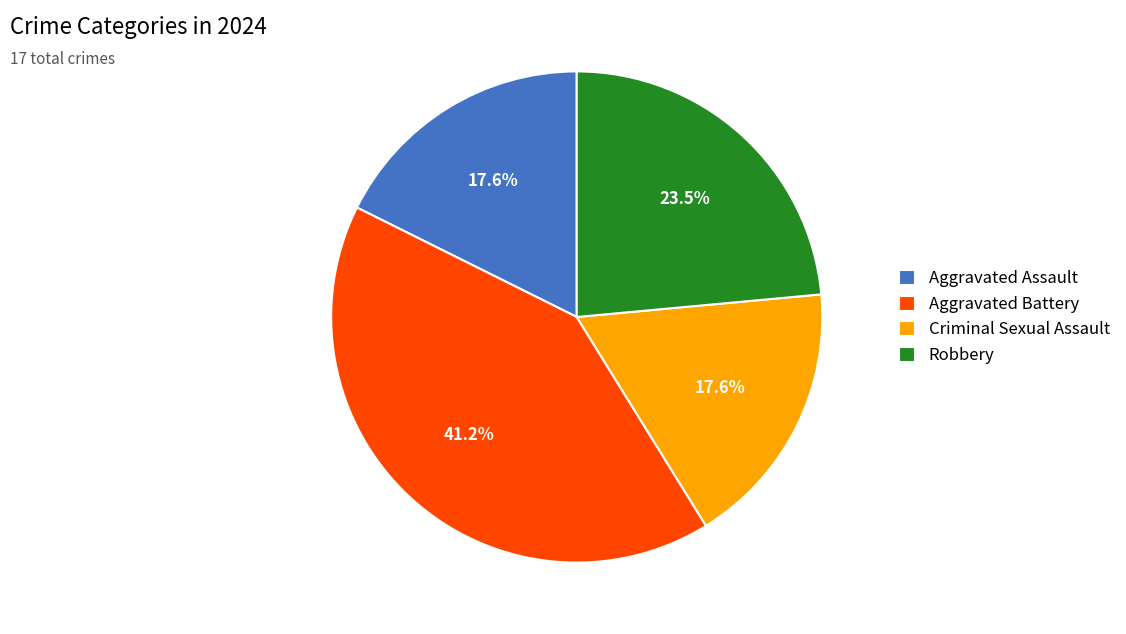

What is the ratio of the value at Aggravated Battery to the value at Aggravated Assault?

2.3